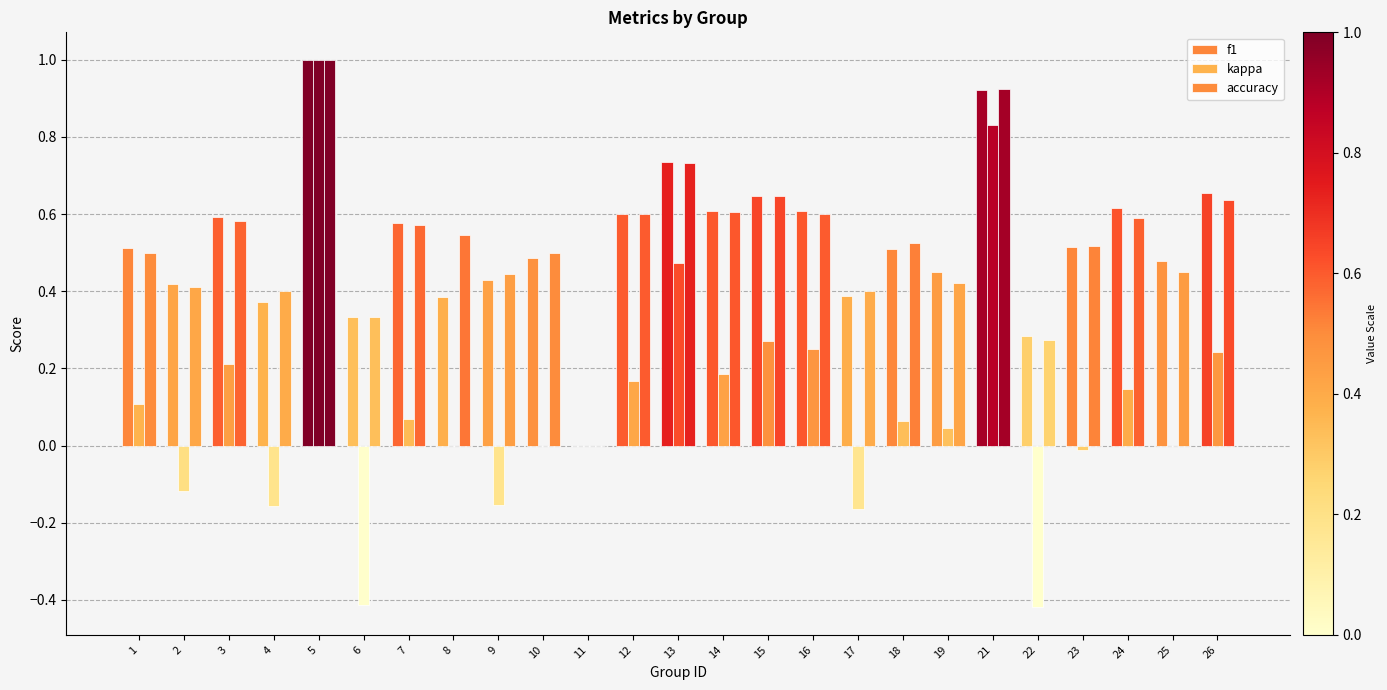

Is the value of accuracy at 22 greater than the value of f1 at 9?

No